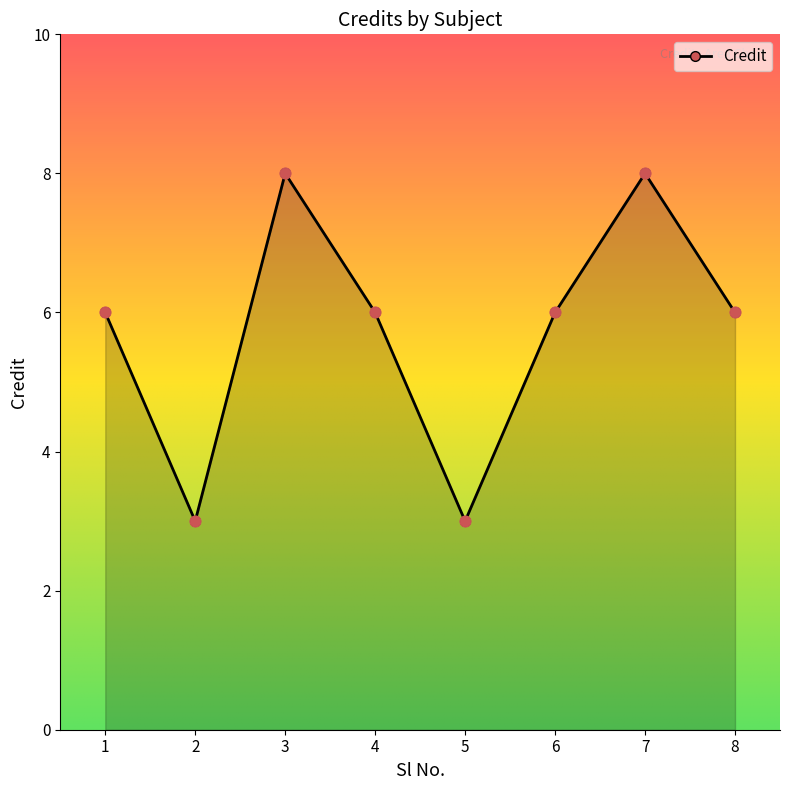

Approximately how many times larger is the value at 4 compared to 5?

2.0